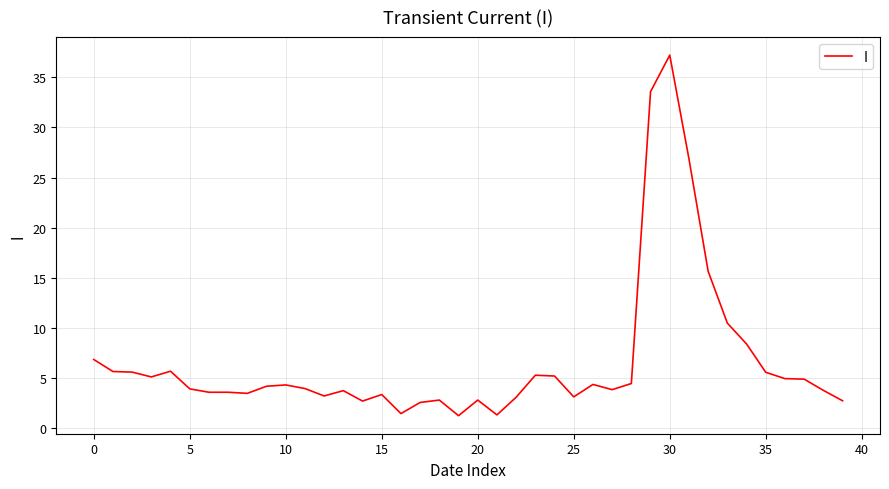

What is the maximum value shown in the chart?

37.2